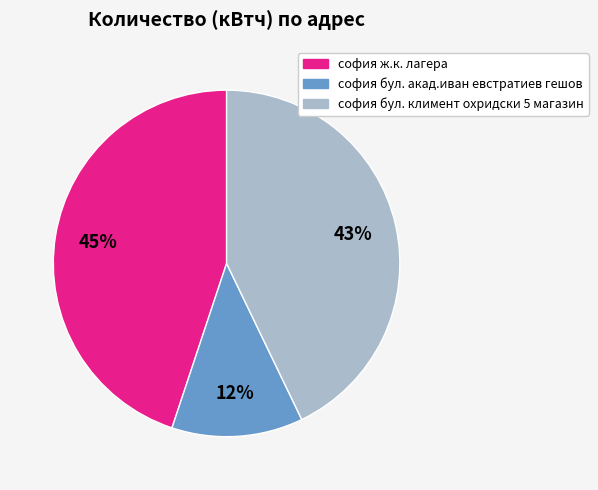

The софия бул. акад.иван евстратиев гешов slice represents 12% of the pie. True or false?

True